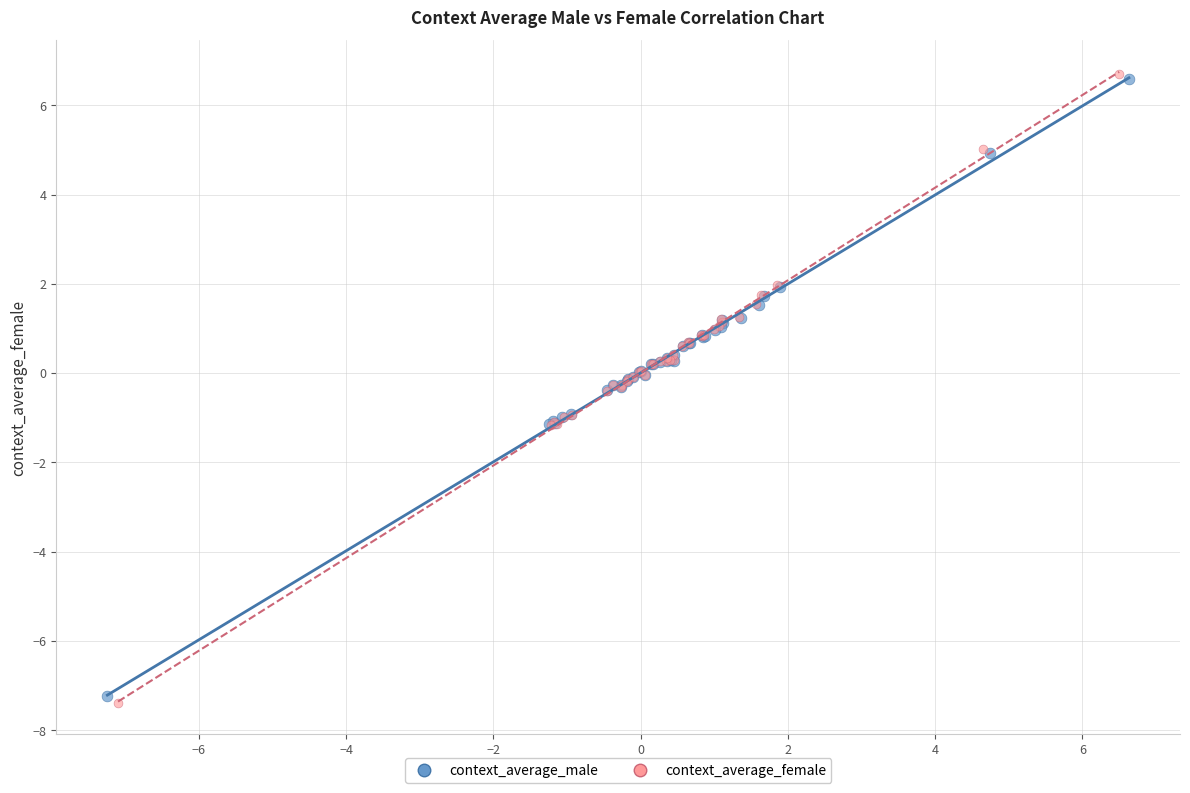

What are all the series names shown in the legend?

context_average_male, context_average_female